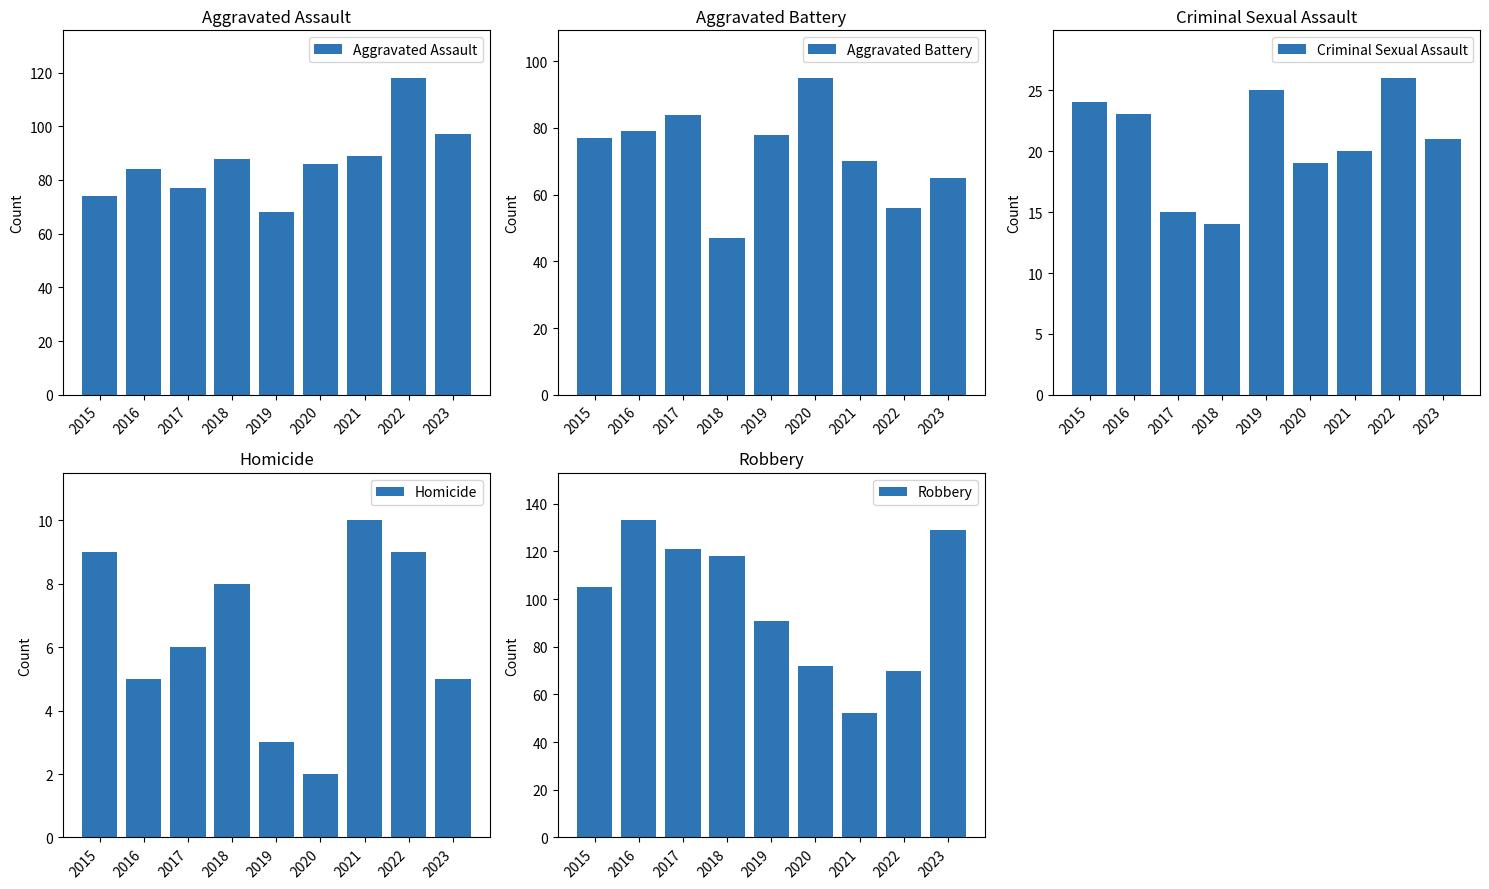

Is the value of Criminal Sexual Assault at 2015 greater than the value of Homicide at 2017?

Yes